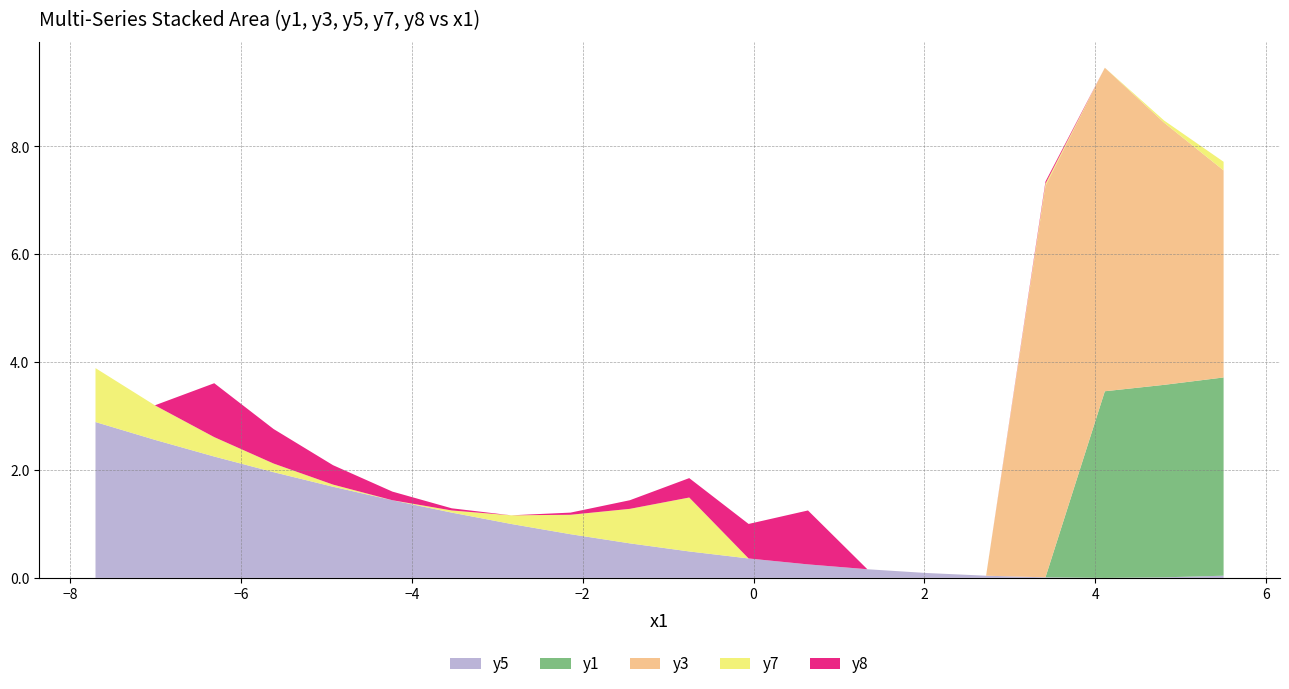

What is the highest value of the y5 series?

2.9